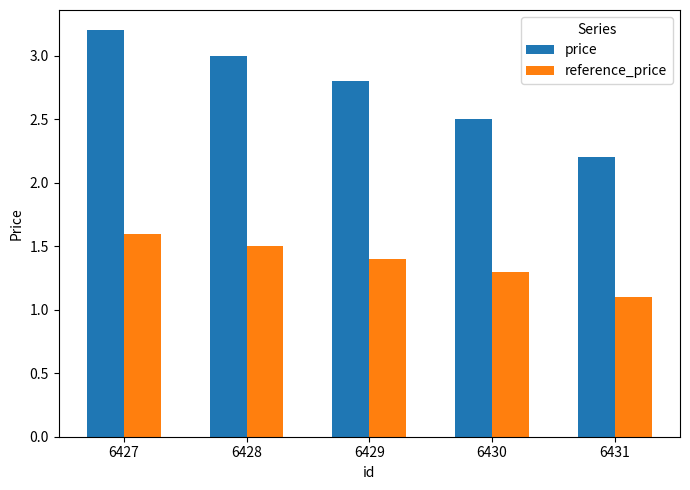

How many data points does each series have?

5